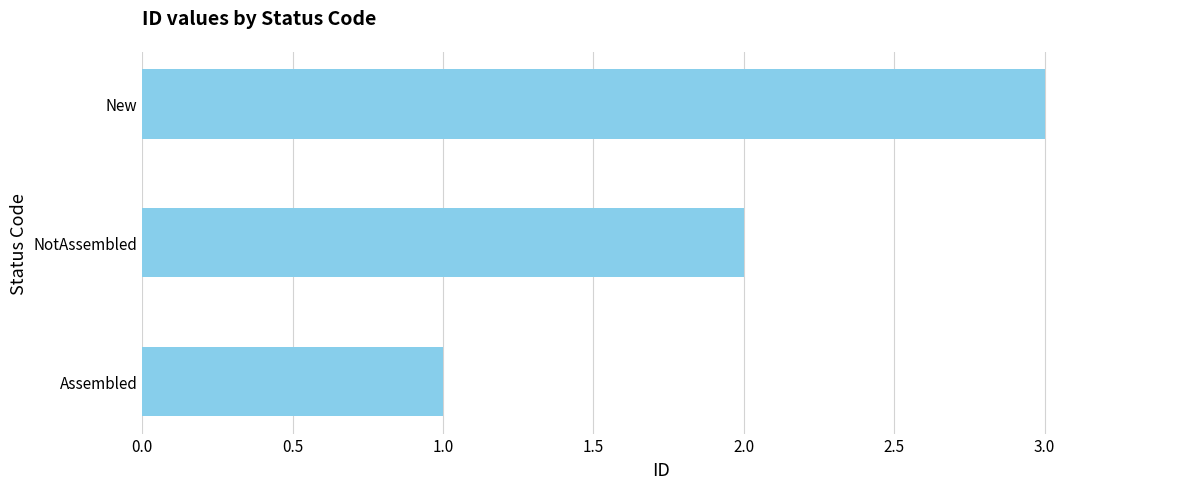

What is the sum of all values?

6